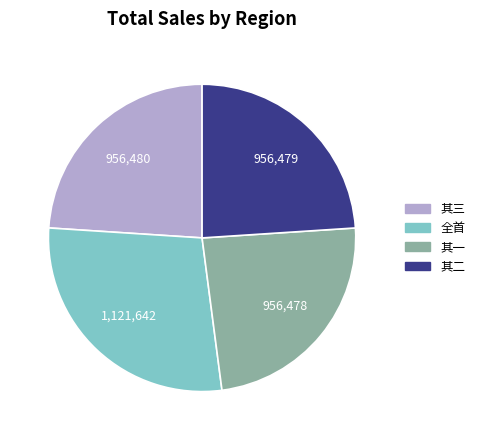

Is there a majority slice in this chart?

No